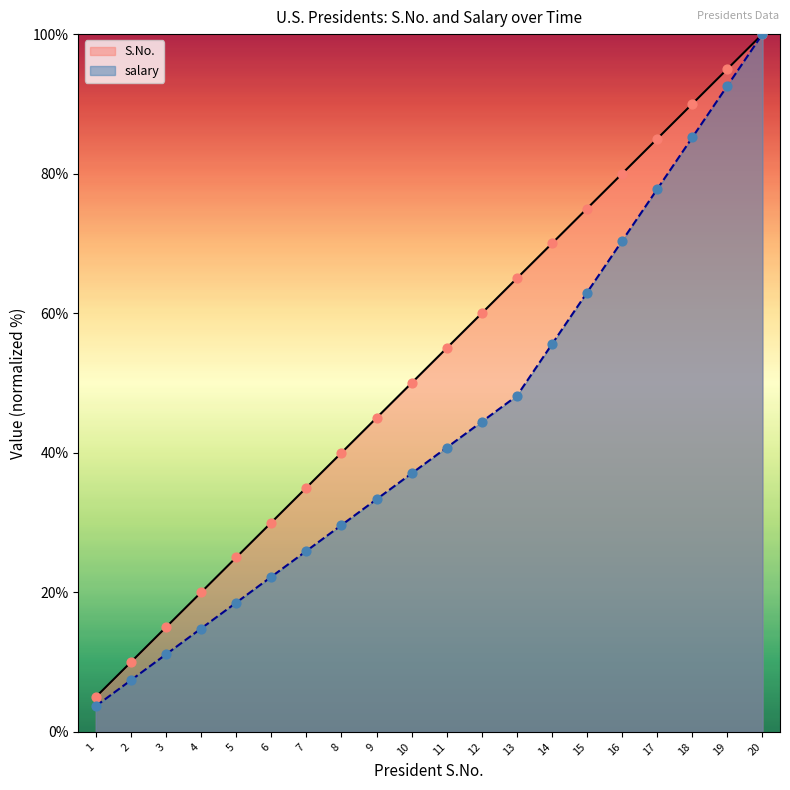

Which series has the largest Y range (max minus min)?

salary